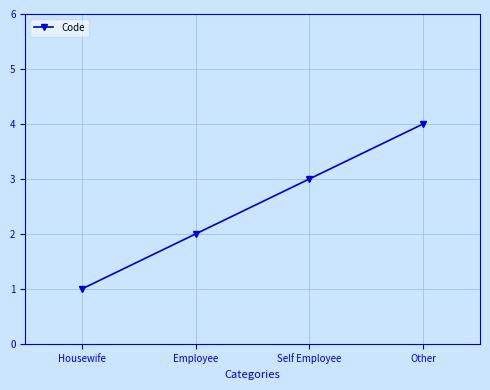

Between Other and Self Employee, which is larger?

Other